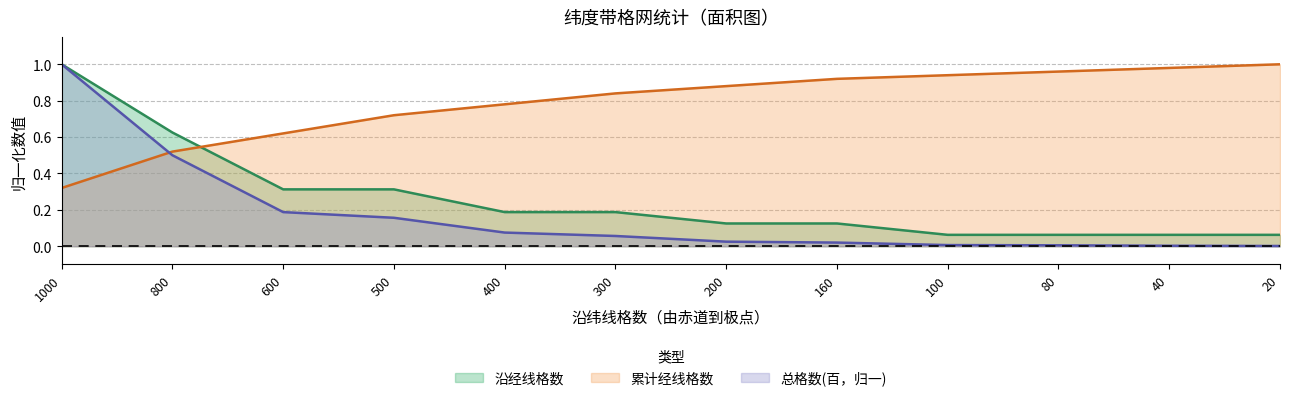

At which category is the sum across all series the highest?

1000